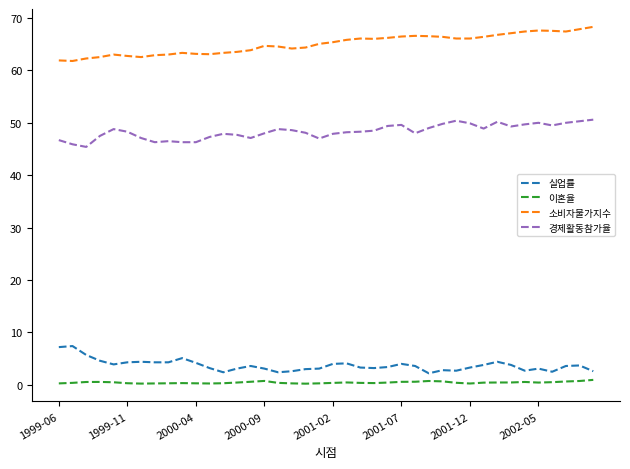

Rank the series by their maximum value, from highest to lowest.

소비자물가지수, 경제활동참가율, 실업률, 이혼율